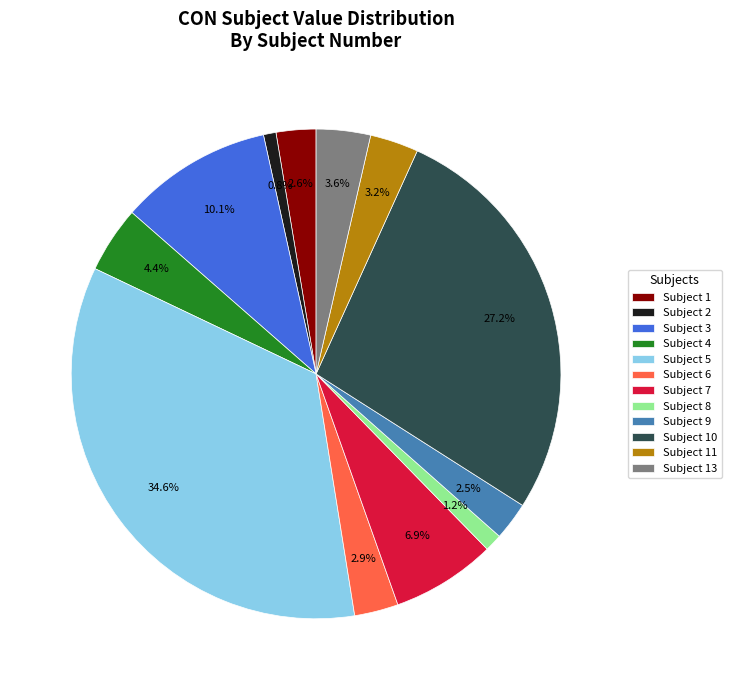

To the nearest percent, what is the average slice percentage?

8%